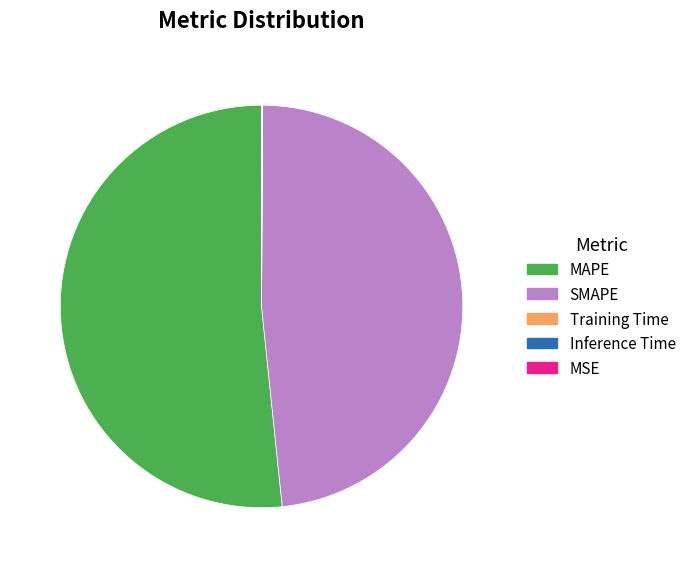

Which category has the biggest portion of the pie?

MAPE